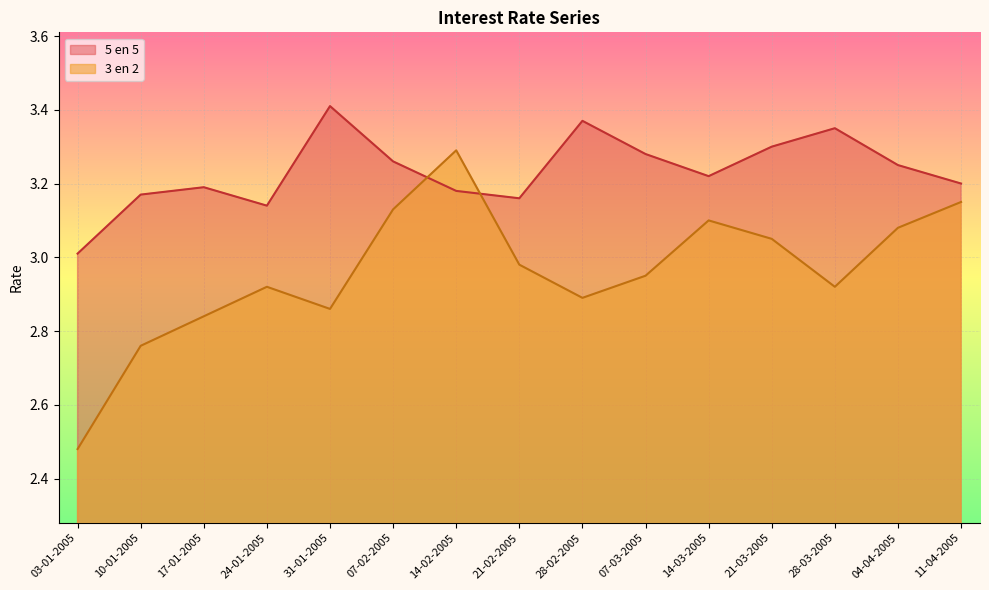

What is the sum of all 3 en 2 values?

44.4